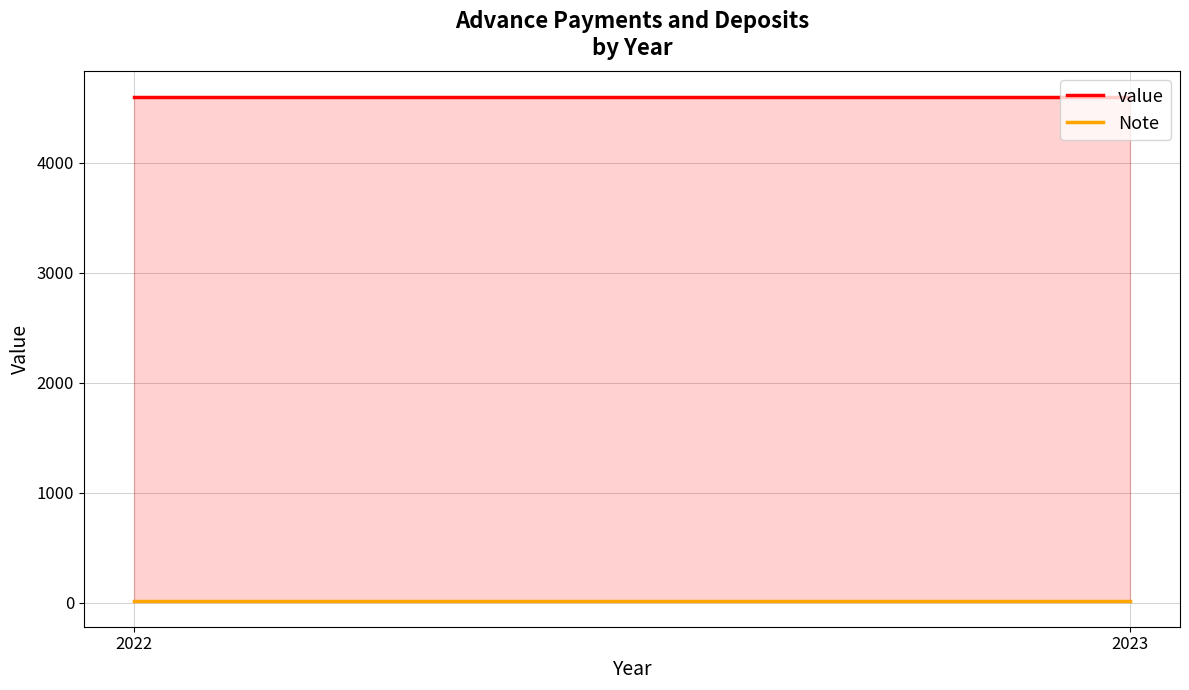

Is it true that value equals 3215 at 2023?

False